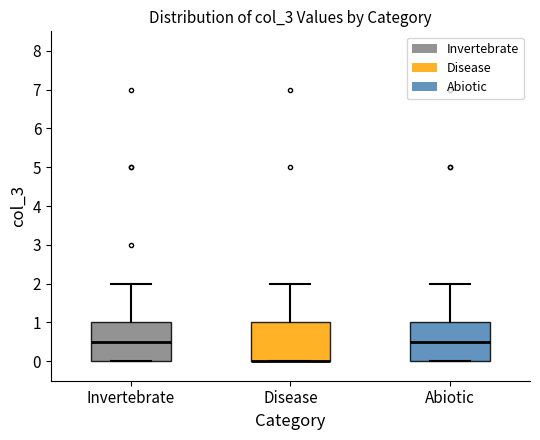

Reading left to right, read every box against the y-axis: the position of its median line, the range the box covers, and the ends of its whiskers. The values are not printed on the chart, so give them approximately, as read against the axis.

Invertebrate: median 0.5, box 0.0 to 1.0, whiskers 0.0 to 2.0
Disease: median 0.0 (drawn on the box's lower edge), box 0.0 to 1.0, whiskers 0.0 to 2.0
Abiotic: median 0.5, box 0.0 to 1.0, whiskers 0.0 to 2.0